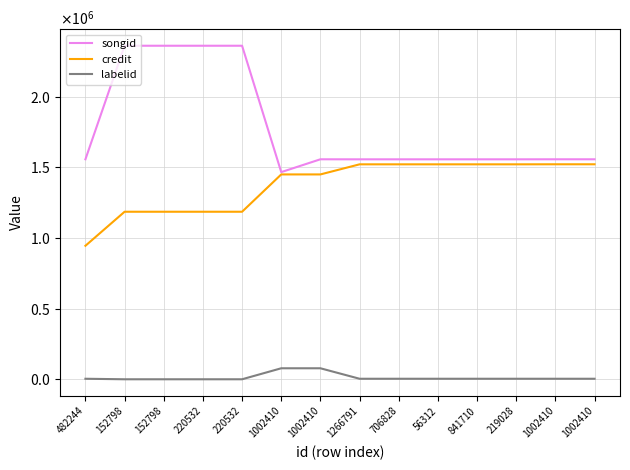

Which has a higher value, 56312 or 1002410?

56312